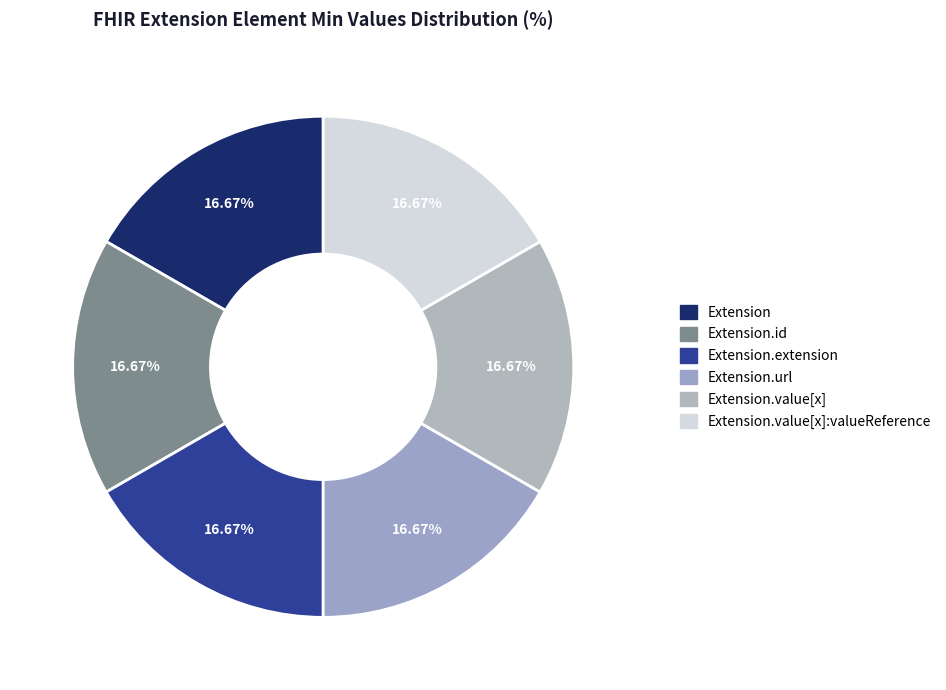

To the nearest percent, what is the average slice percentage?

17%